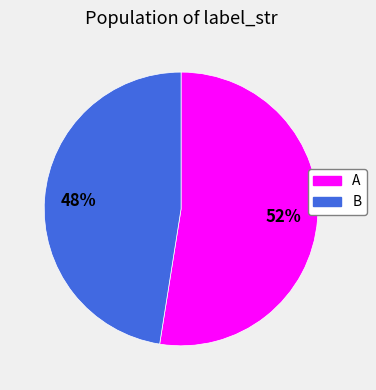

Which category has the smallest portion of the pie?

B